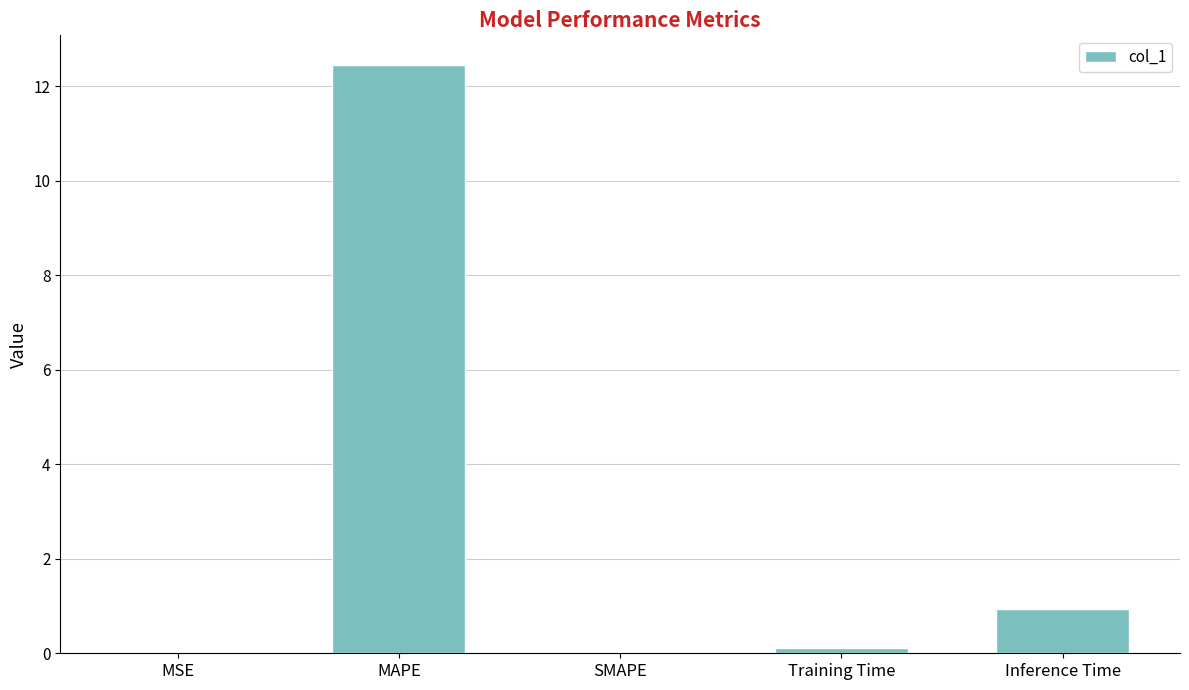

Where is the data nearest to the value 6?

Inference Time